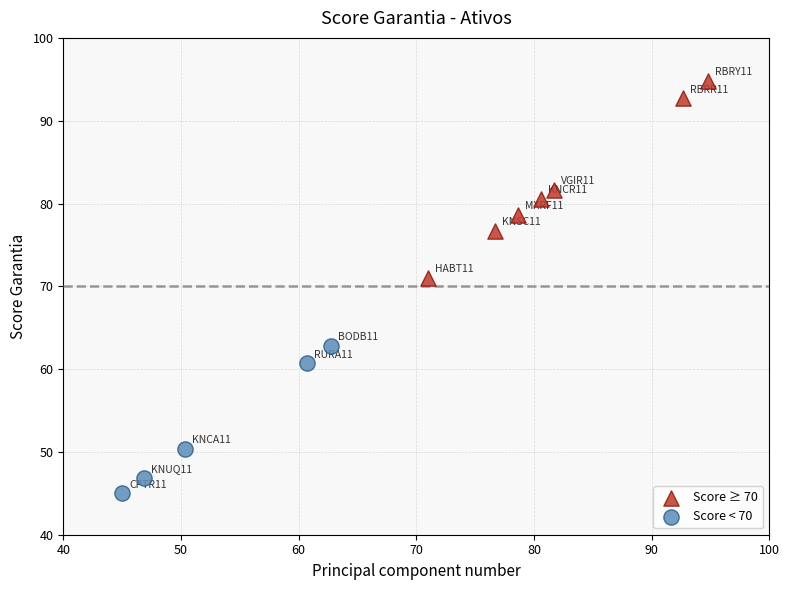

Which series reaches the minimum Y coordinate?

Score < 70